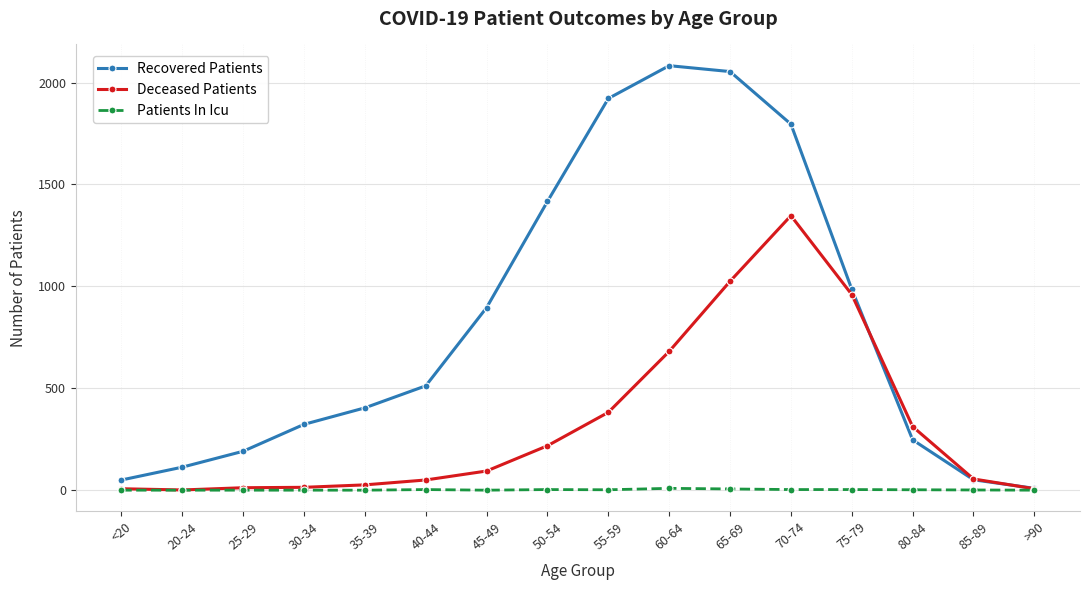

Does the chart display data point markers on the line(s)?

Yes